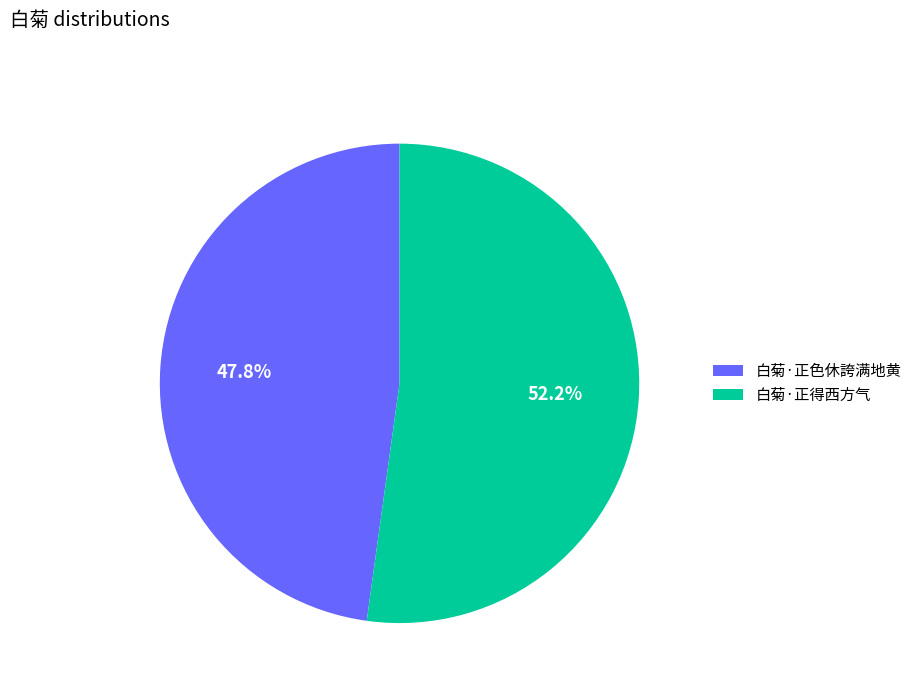

Which category accounts for the majority?

白菊·正得西方气